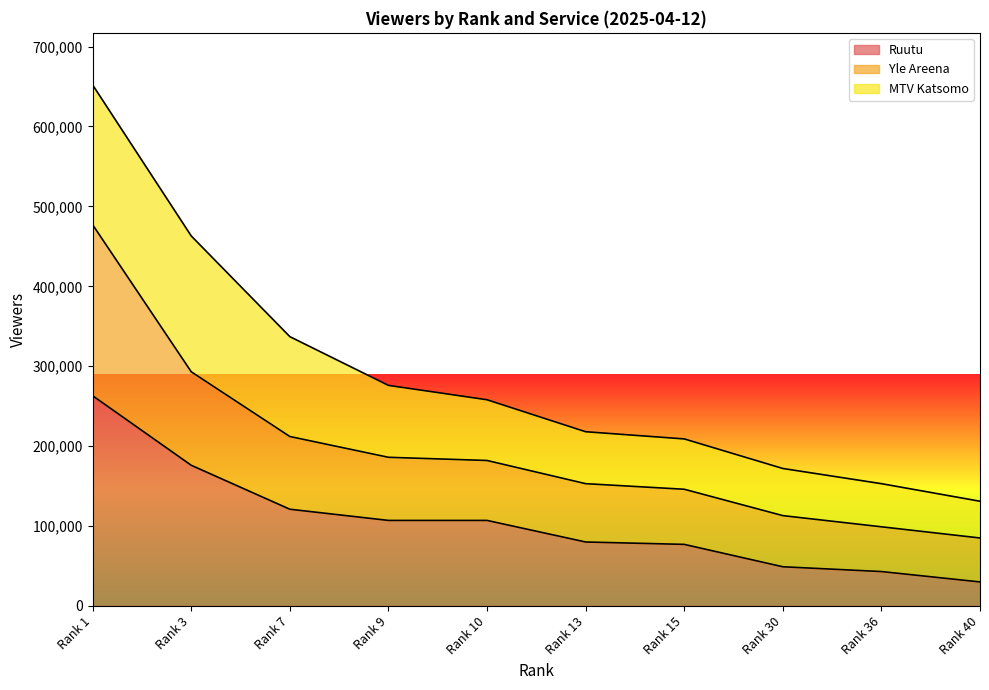

True or false: Yle Areena and Ruutu intersect in this chart.

False